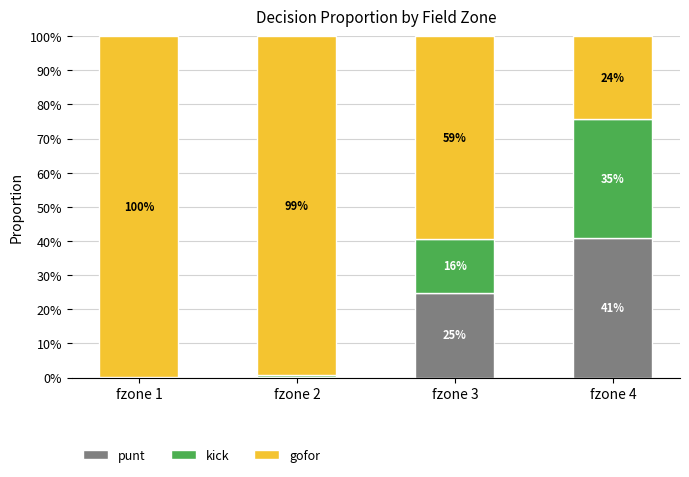

Which series has the widest spread of values?

gofor